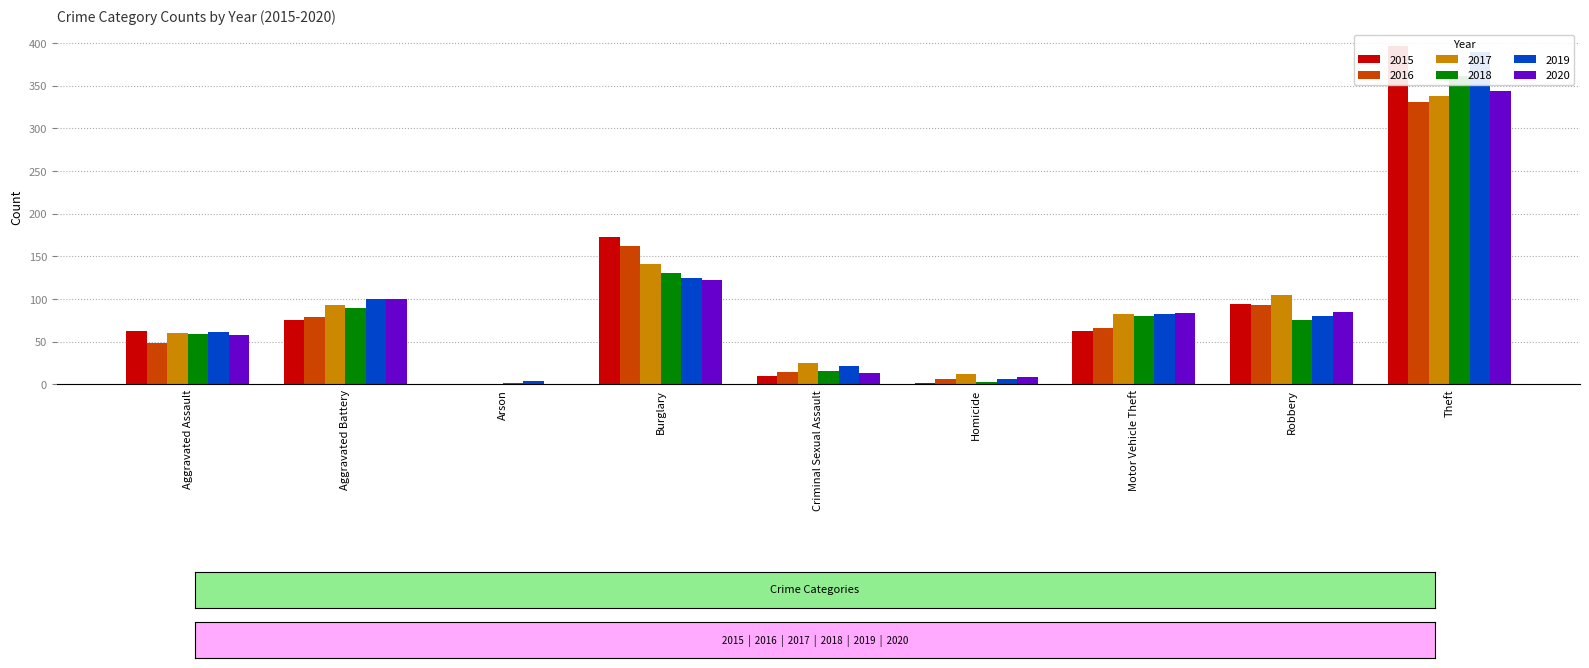

What position from the right is Aggravated Battery?

8